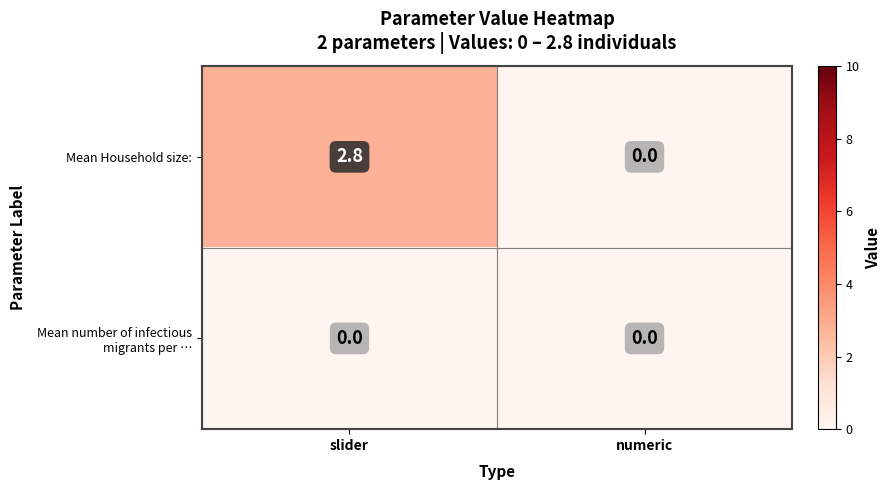

Which series has the largest range (max minus min)?

Mean Household size: